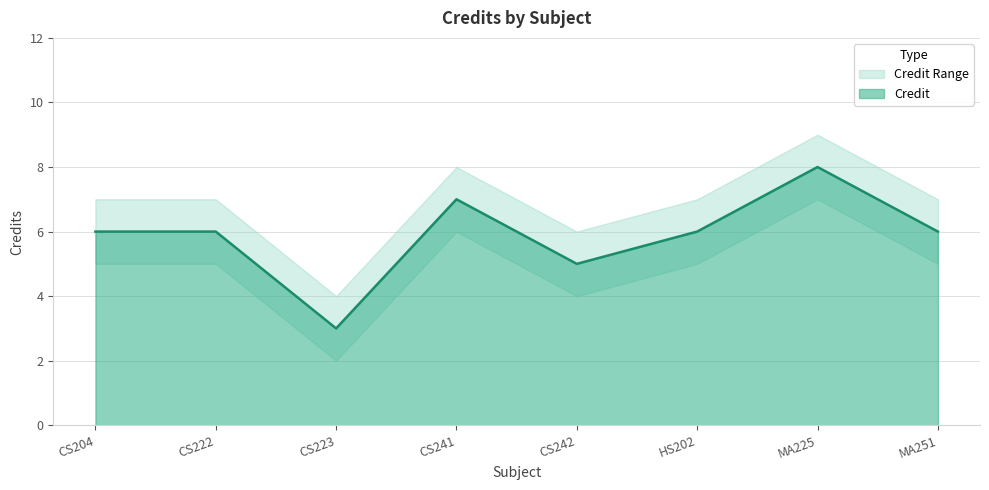

What is the value of the 8th point from the left?

6